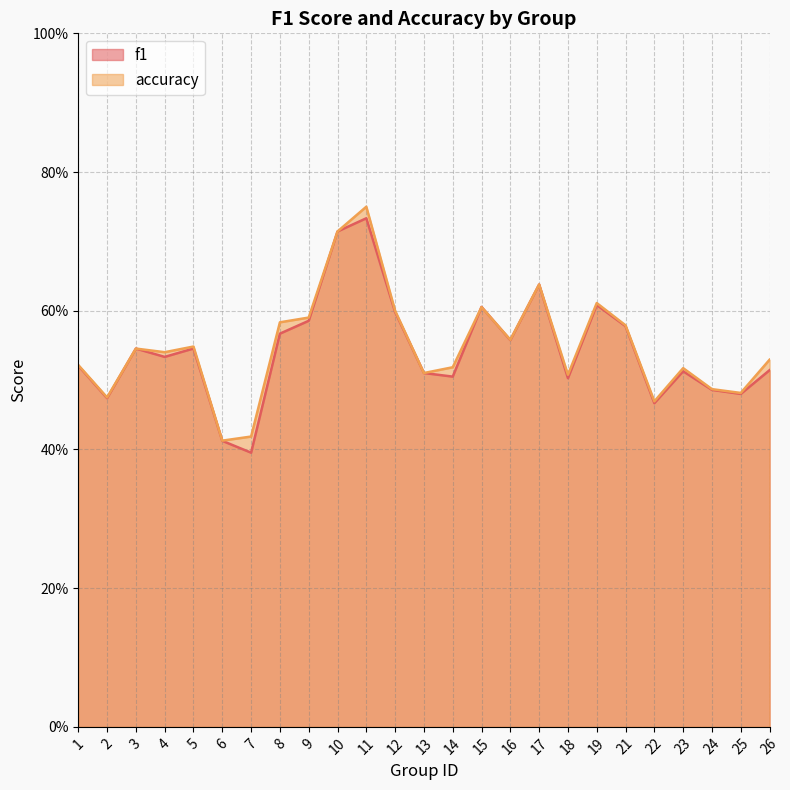

Reading right to left, transcribe all the data shown in this chart.

f1: 0.5	0.5	0.5	0.5	0.5	0.6	0.6	0.5	0.6	0.6	0.6	0.5	0.5	0.6	0.7	0.7	0.6	0.6	0.4	0.4	0.5	0.5	0.5	0.5	0.5
accuracy: 0.5	0.5	0.5	0.5	0.5	0.6	0.6	0.5	0.6	0.6	0.6	0.5	0.5	0.6	0.8	0.7	0.6	0.6	0.4	0.4	0.5	0.5	0.5	0.5	0.5